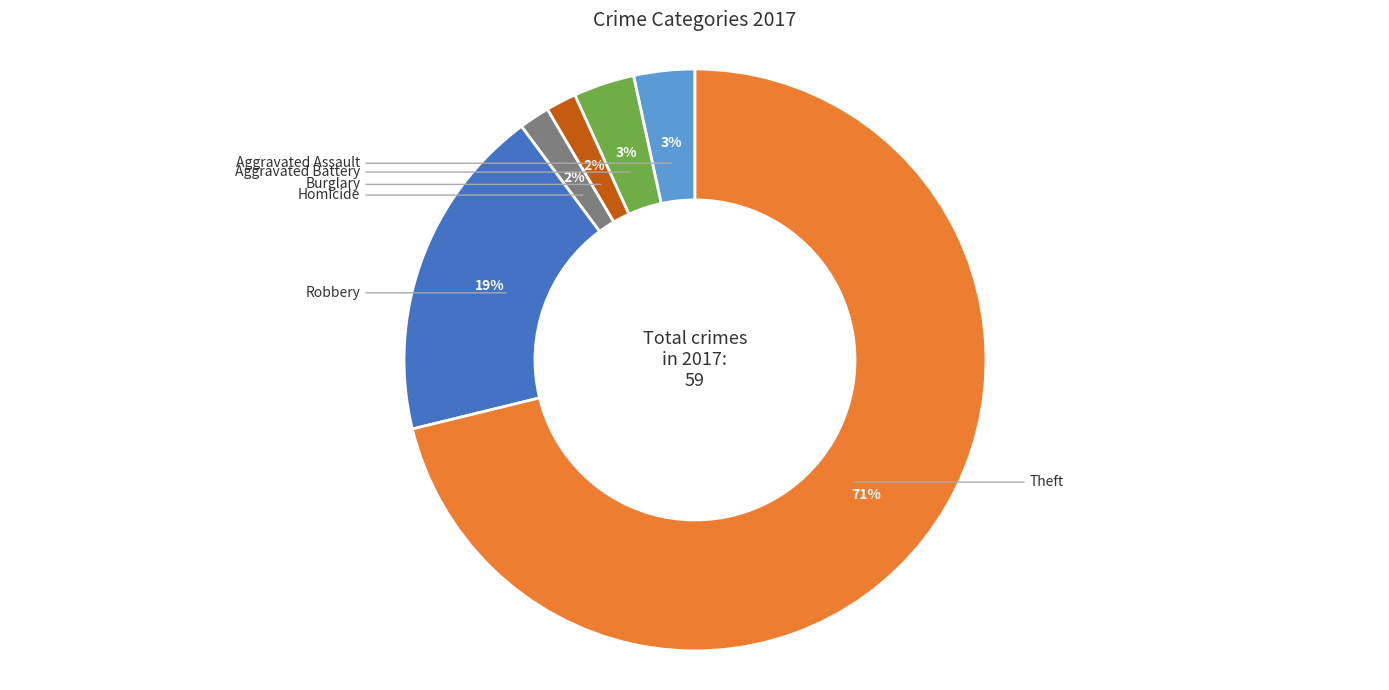

Is there any slice that represents more than half of the pie?

Yes